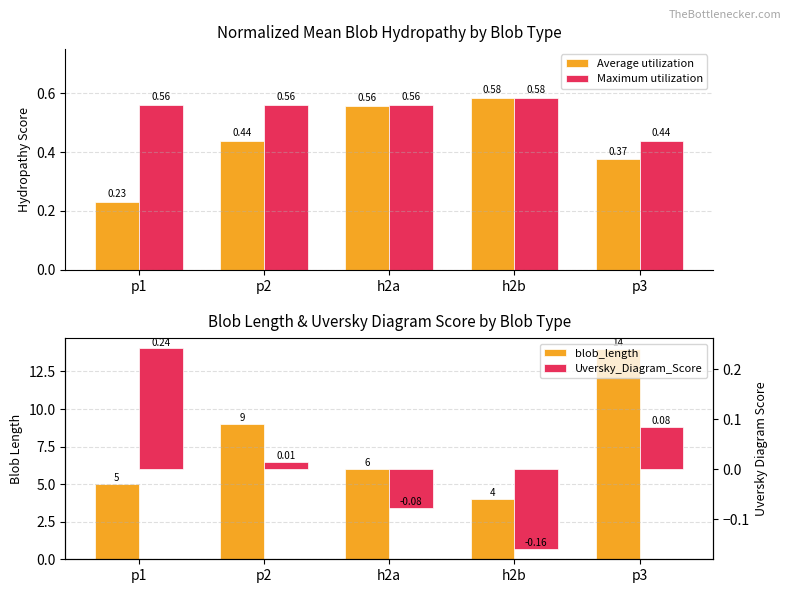

How many groups of bars are there?

5